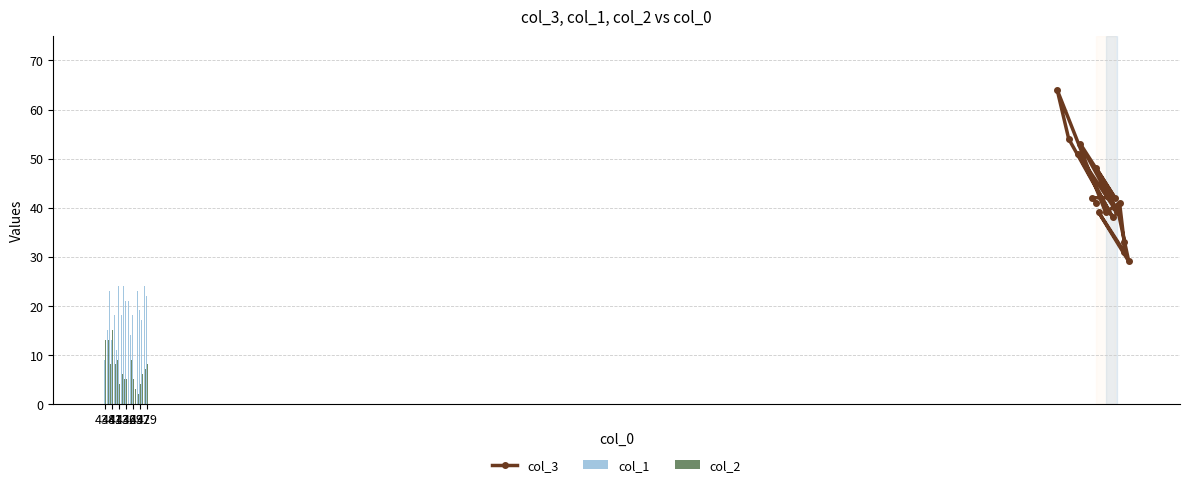

Reading left to right, transcribe all the data shown in this chart.

col_3: 40	29	39	31	33	41	39	64	54	38	51	39	48	42	53	40	42	42	41
col_1: 9	15	23	13	18	11	24	18	24	21	21	14	18	18	23	19	17	24	22
col_2: 13	13	8	15	8	9	4	6	5	5	7	9	5	3	2	4	6	7	8